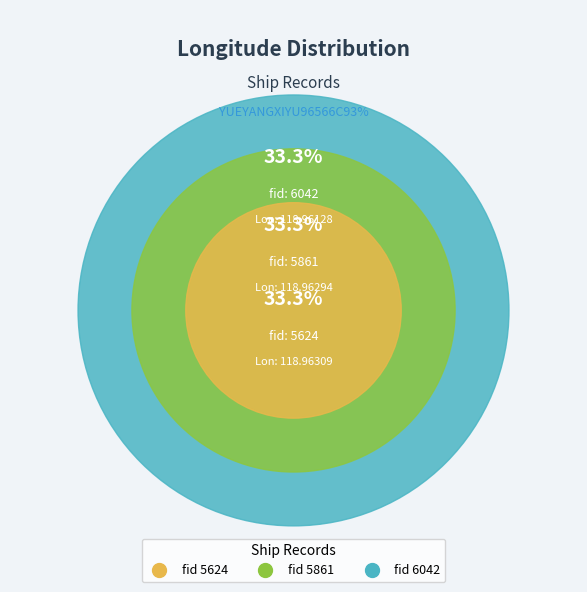

To the nearest percent, what percentage of the pie is 5624?

33%